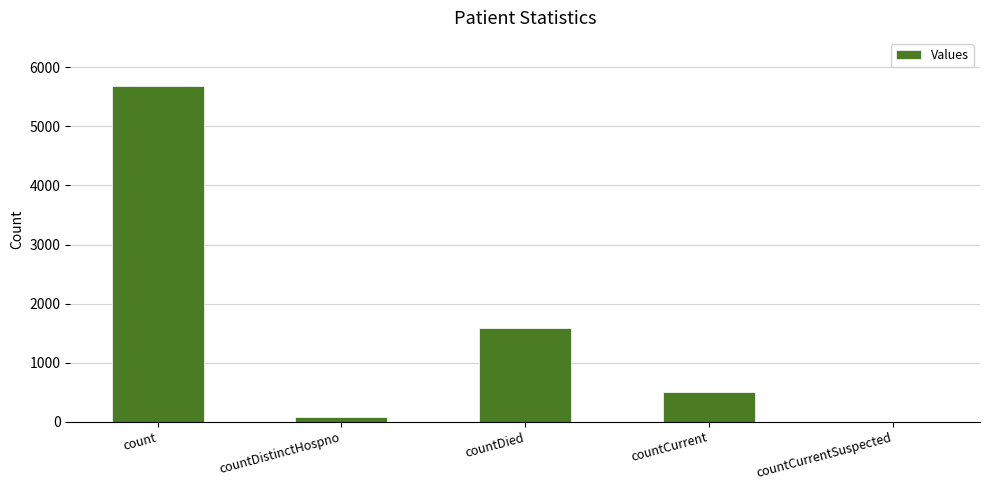

How many values are above zero?

4